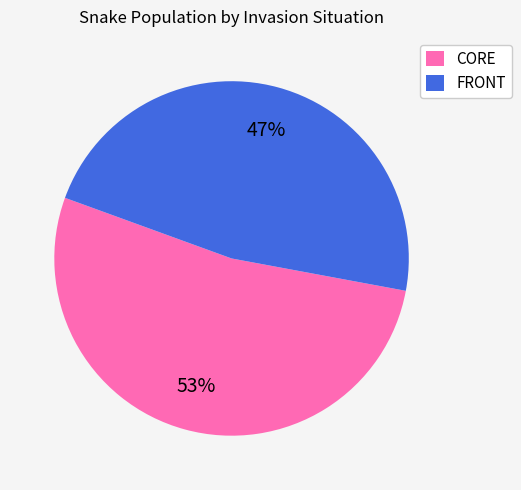

The FRONT slice represents 53% of the pie. True or false?

False